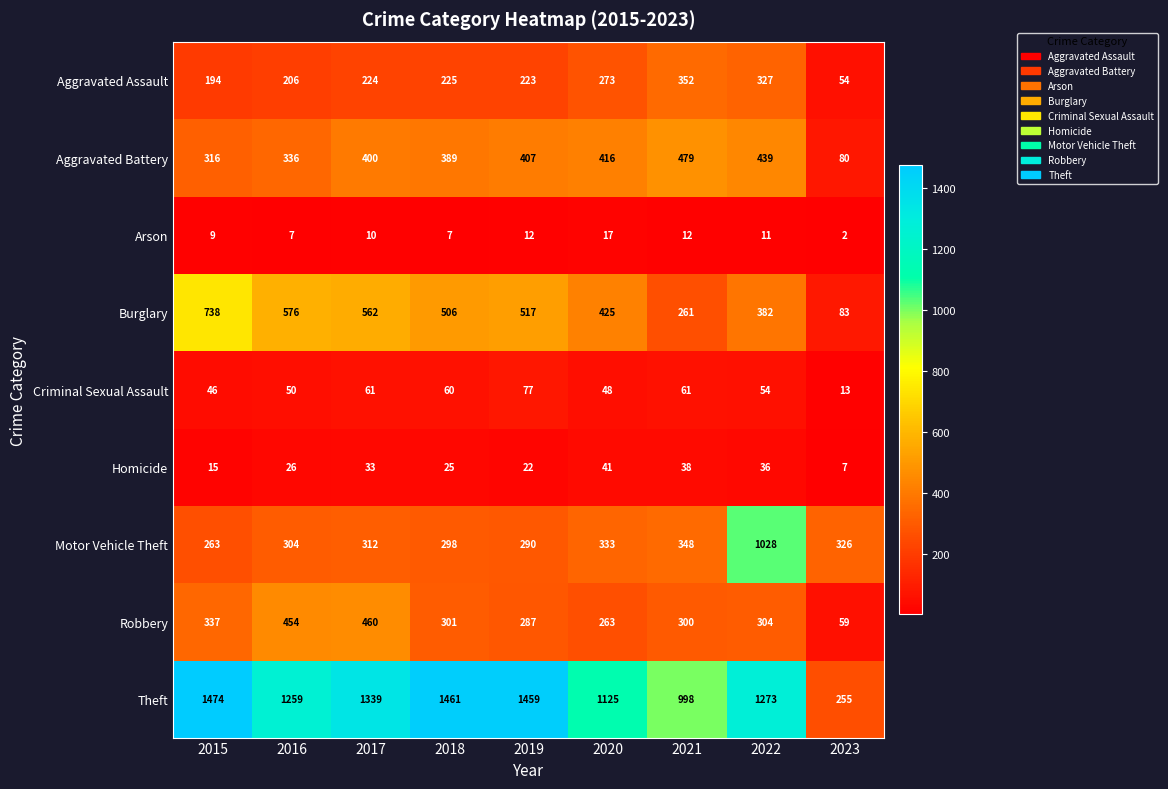

What is the total value across all series at 2020?

2941